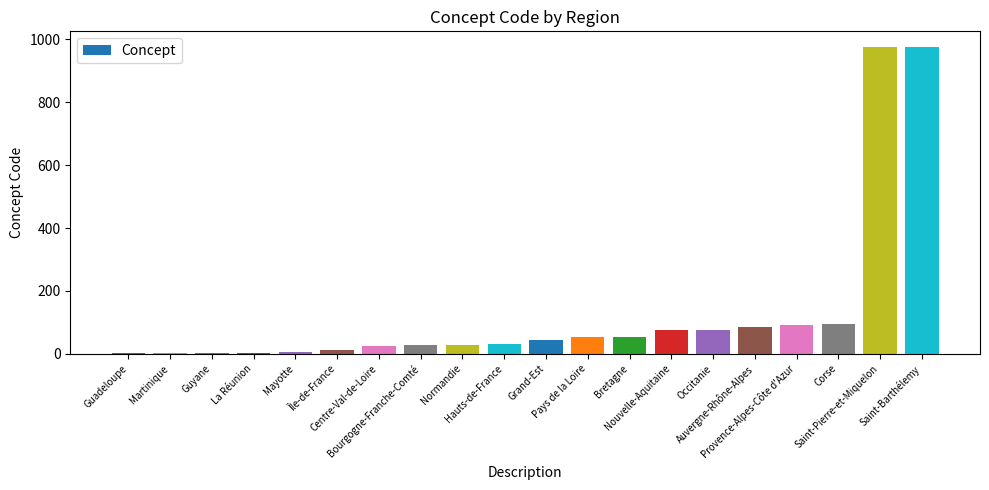

What is the greatest value displayed?

977